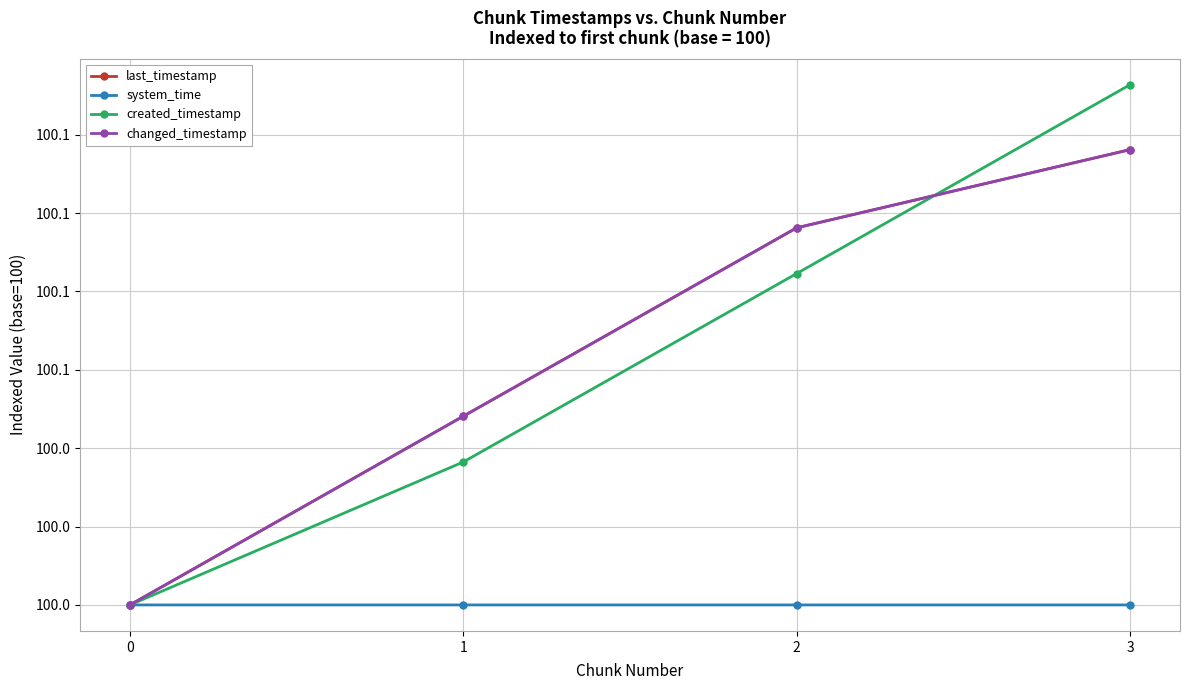

Does the chart have visible grid lines?

Yes